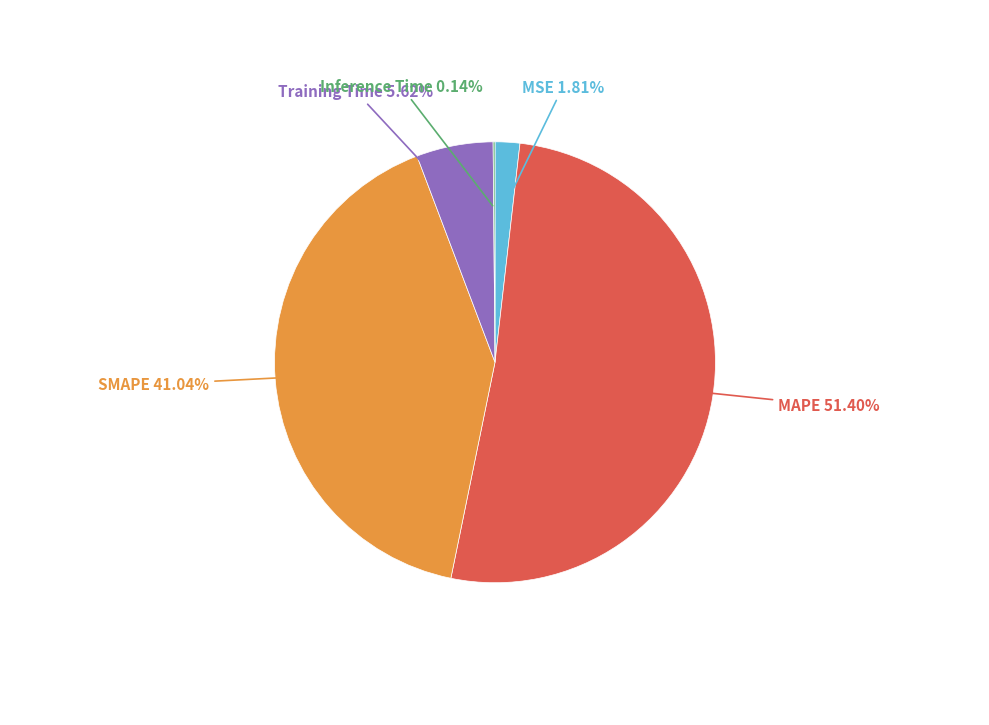

Is there a majority slice in this chart?

Yes